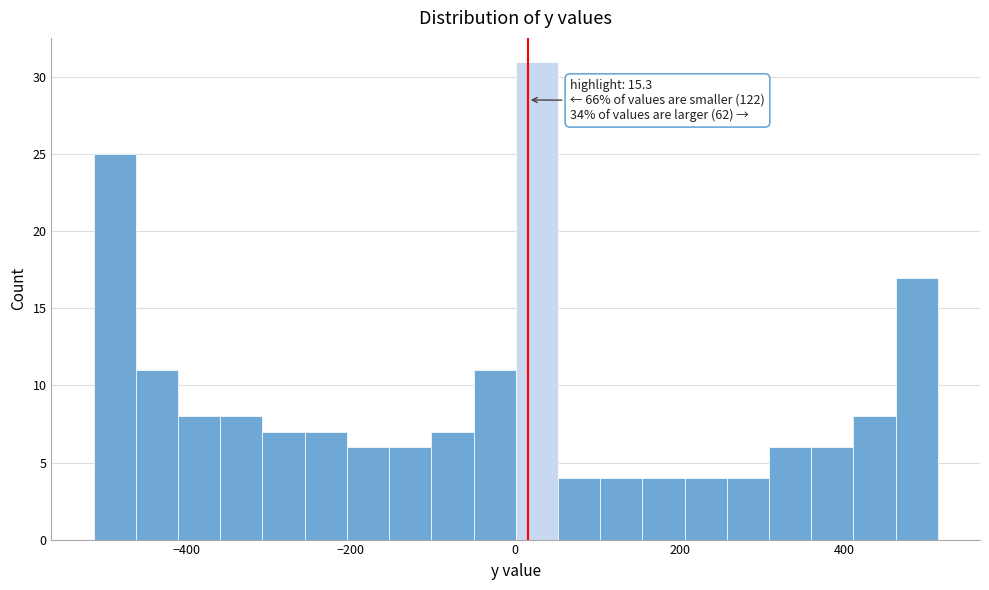

Around what value on the x-axis is the tallest bar? Give the approximate position of its centre, as read against the axis.

20